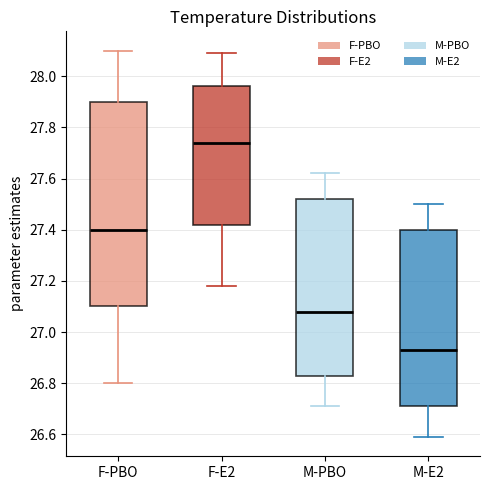

Where is the upper edge of the box for M-E2 on the y-axis? The values are not printed on the chart, so give them approximately, as read against the axis.

27.40